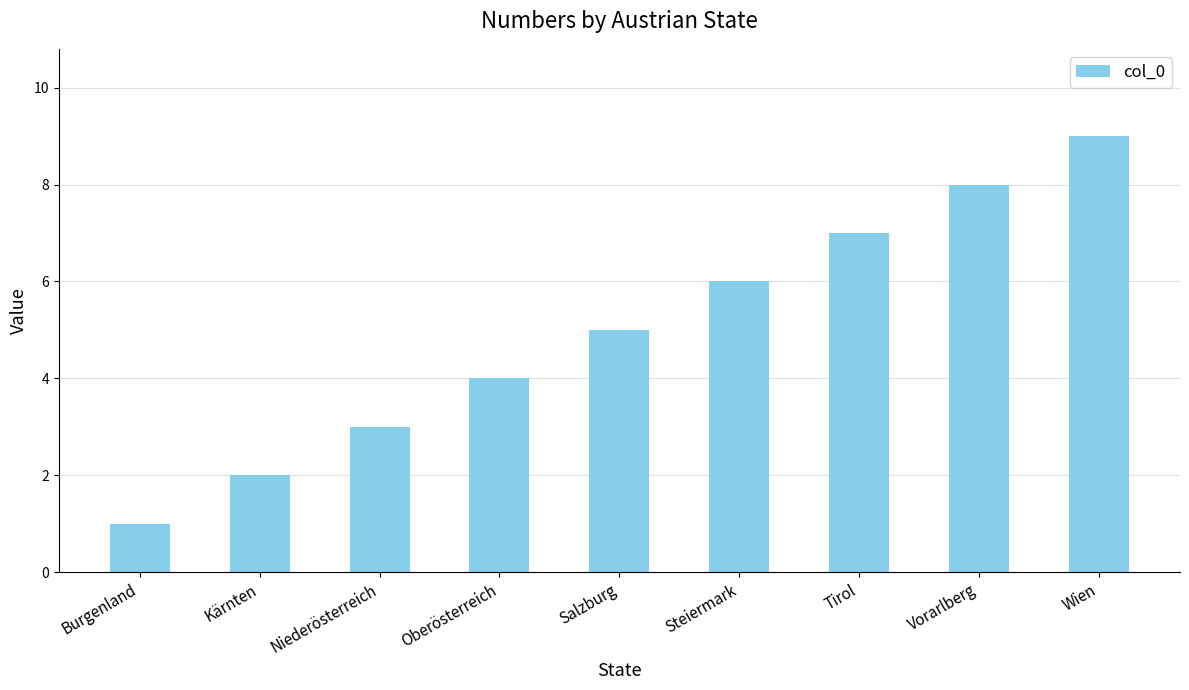

Rank the categories by value from highest to lowest.

Wien, Vorarlberg, Tirol, Steiermark, Salzburg, Oberösterreich, Niederösterreich, Kärnten, Burgenland